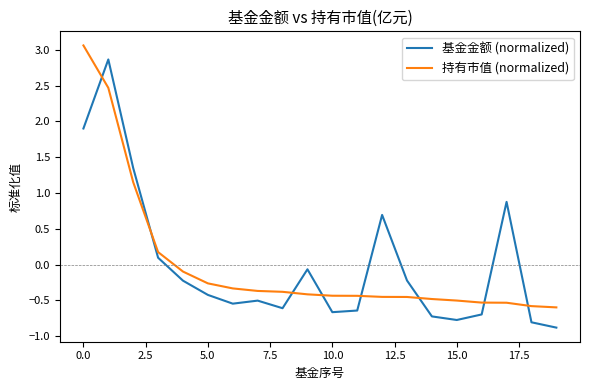

In 基金金额 (normalized), how many points are higher than both neighbors (excluding endpoints)?

5